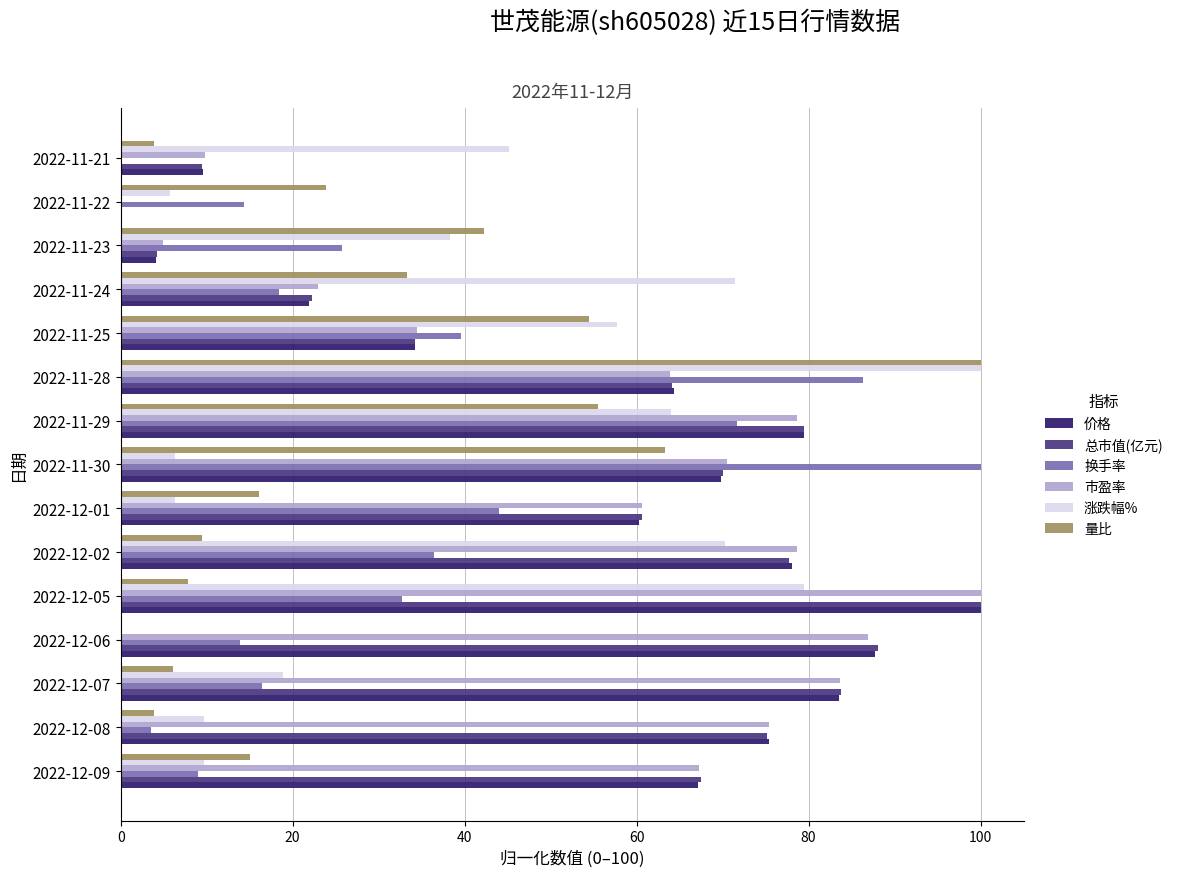

Where is 涨跌幅% nearest to the value 50?

2022-11-21